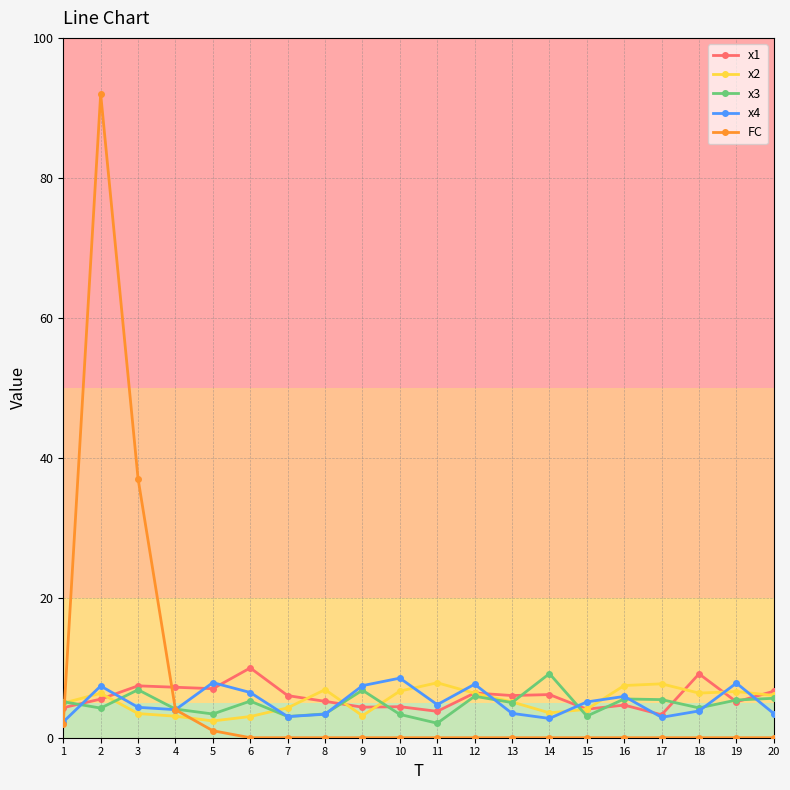

What is the sum of the x4 values at 3 and 4?

8.4